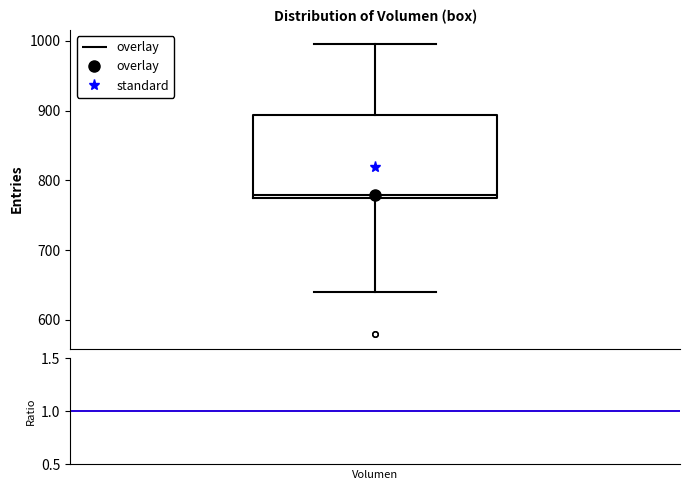

Transcribe this box plot: give where the median line is, the range the box spans, and where the two whiskers end, as read against the y-axis. The values are not printed on the chart, so give them approximately, as read against the axis.

median 780, box 770 to 890, whiskers 640 to 1000